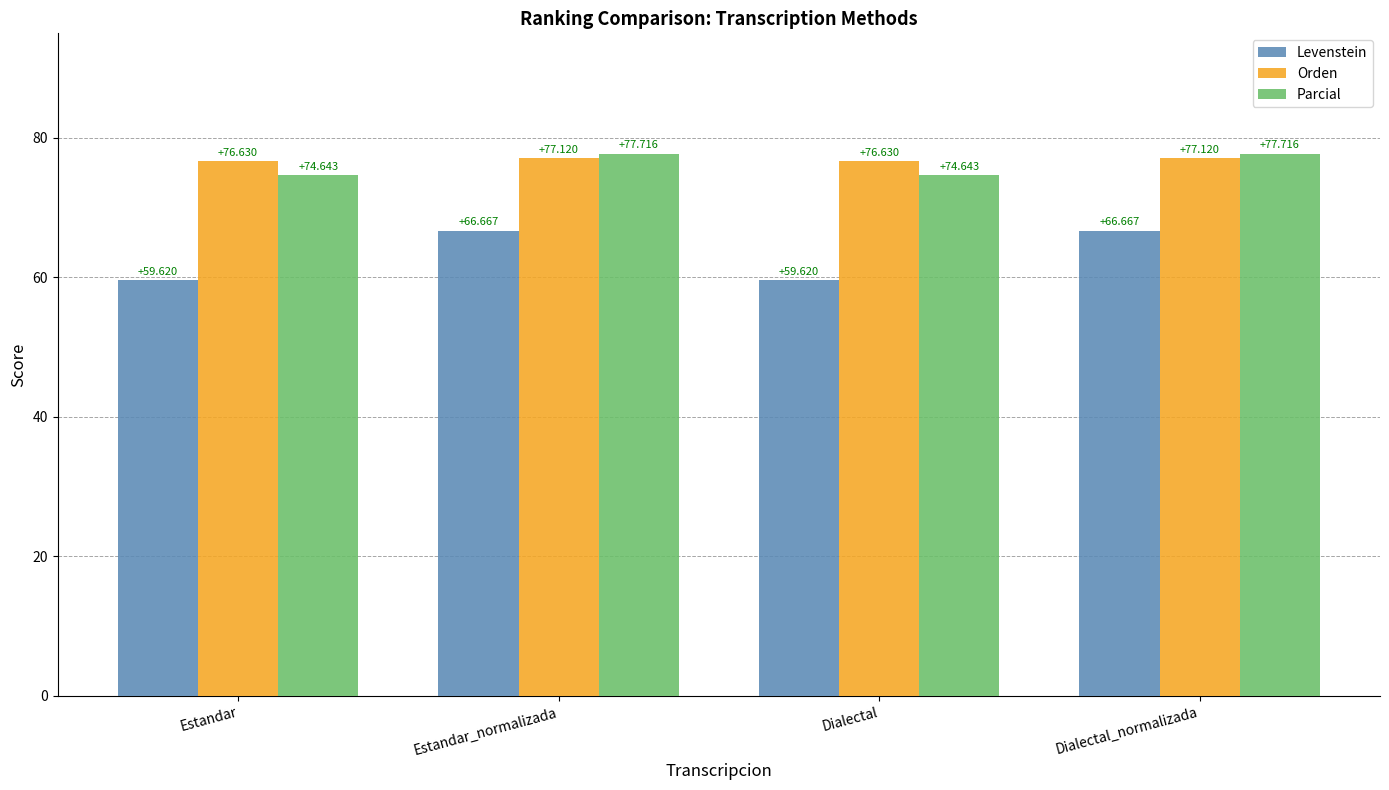

Where does the Levenstein series first go above 66?

Estandar_normalizada